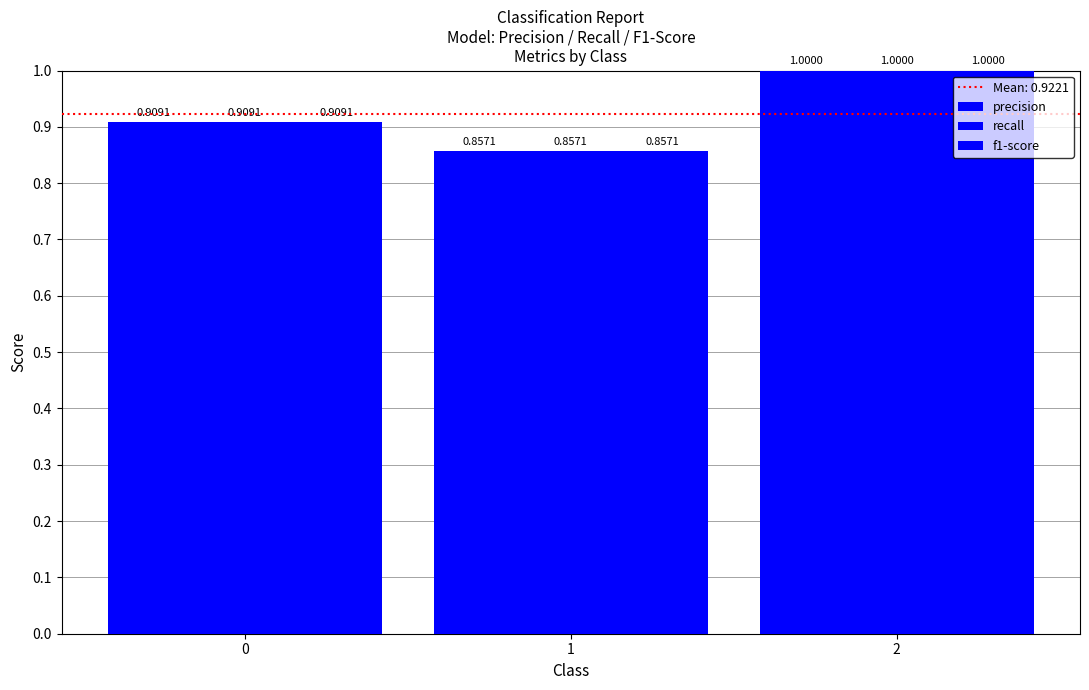

Read the recall value at 0.

0.9